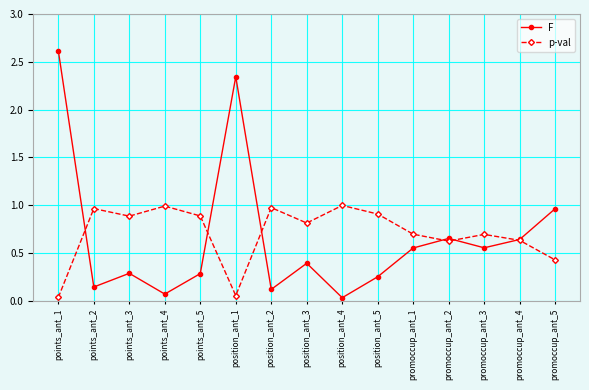

Where is the first local minimum for p-val?

points_ant_3